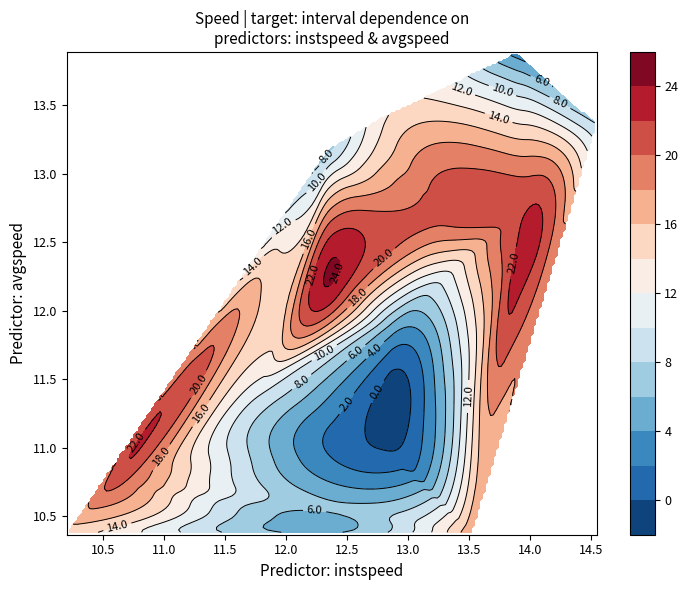

Which series changed the most between 3 and 22?

interval